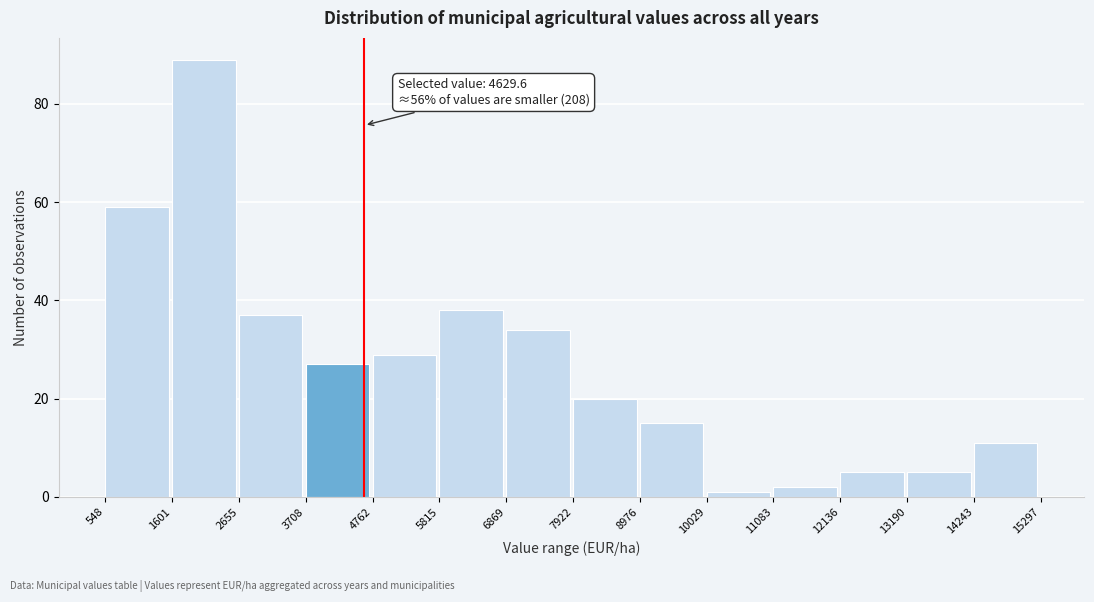

Over which range of the x-axis is the bar tallest?

1601 to 2655